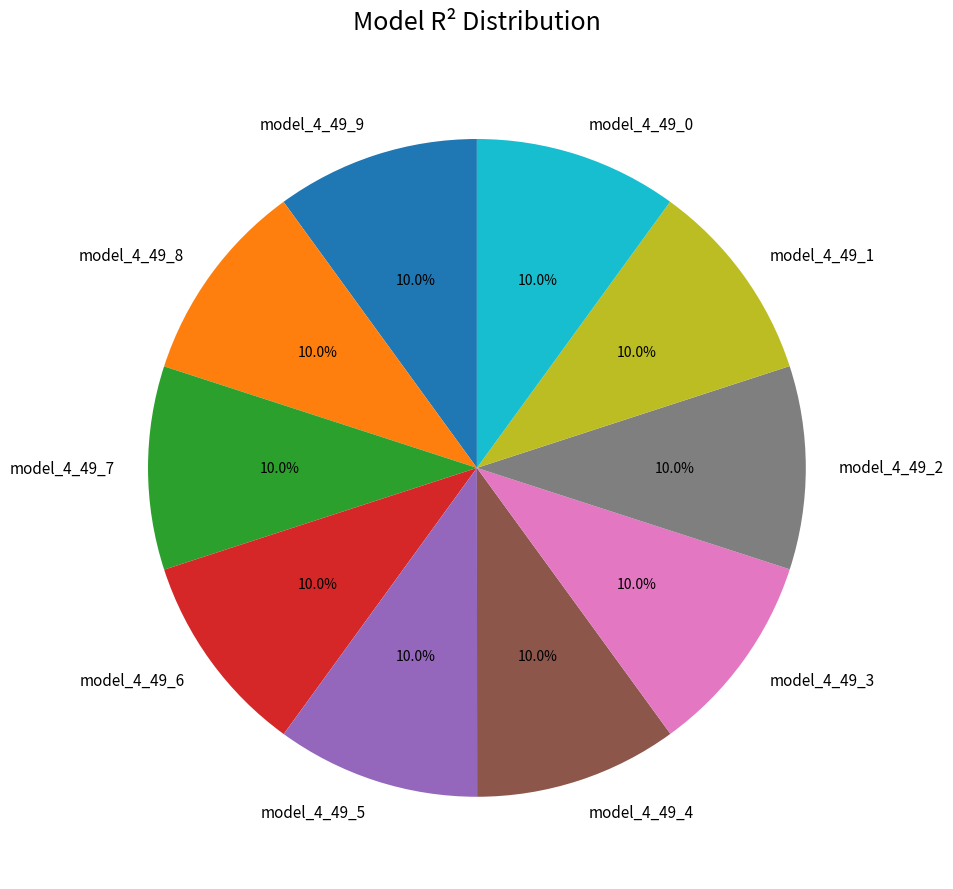

Is it true that model_4_49_2 is 1% of the pie?

False